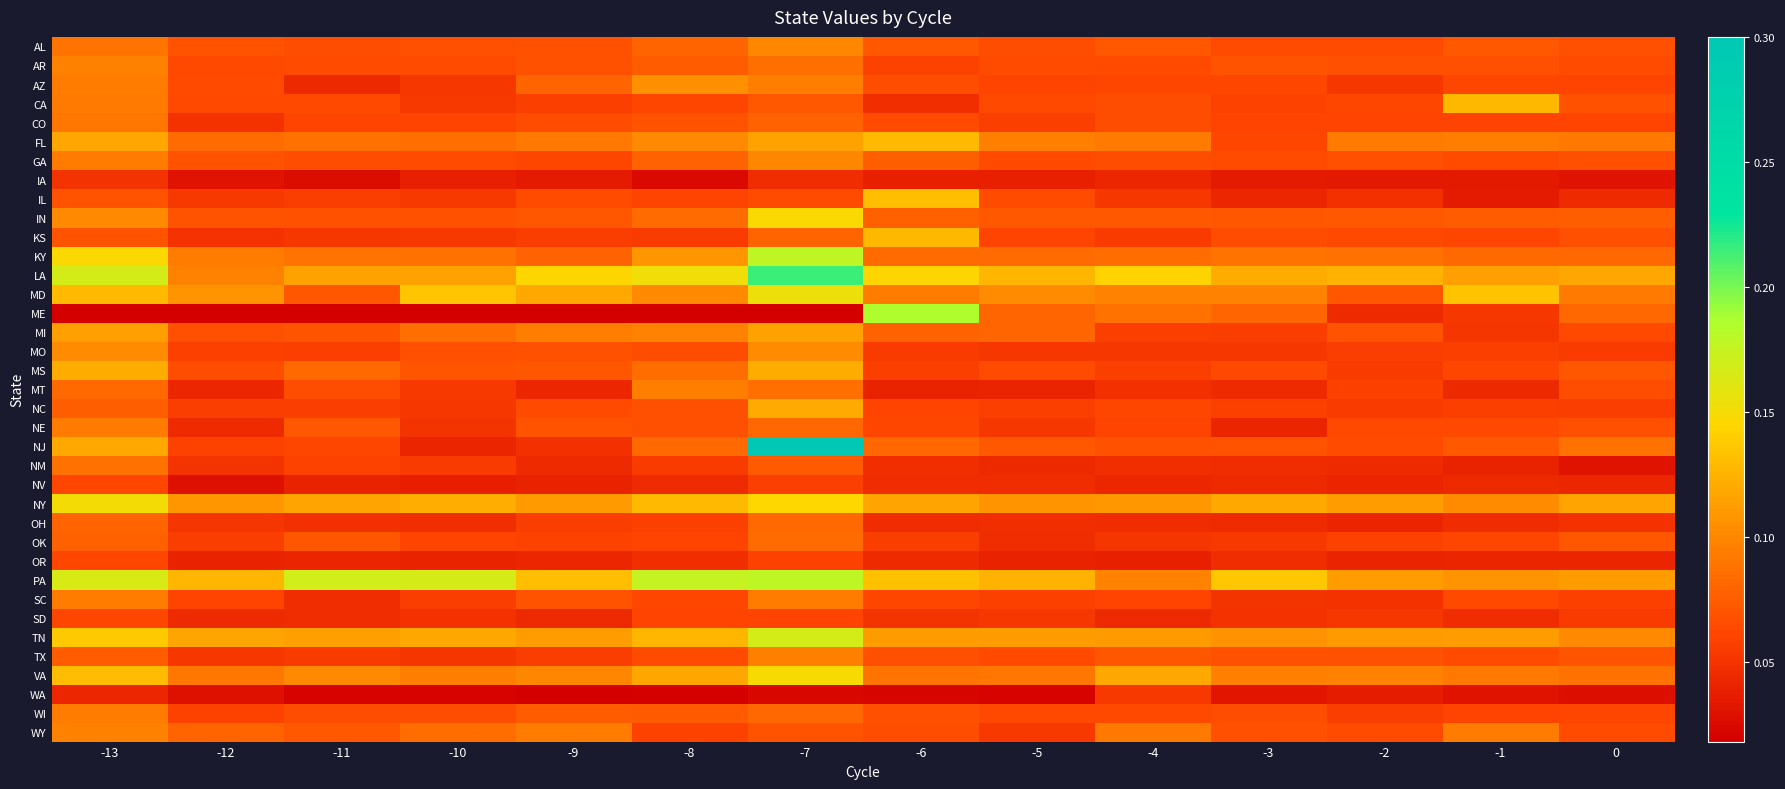

What is the total value across all series at -11?

2.5